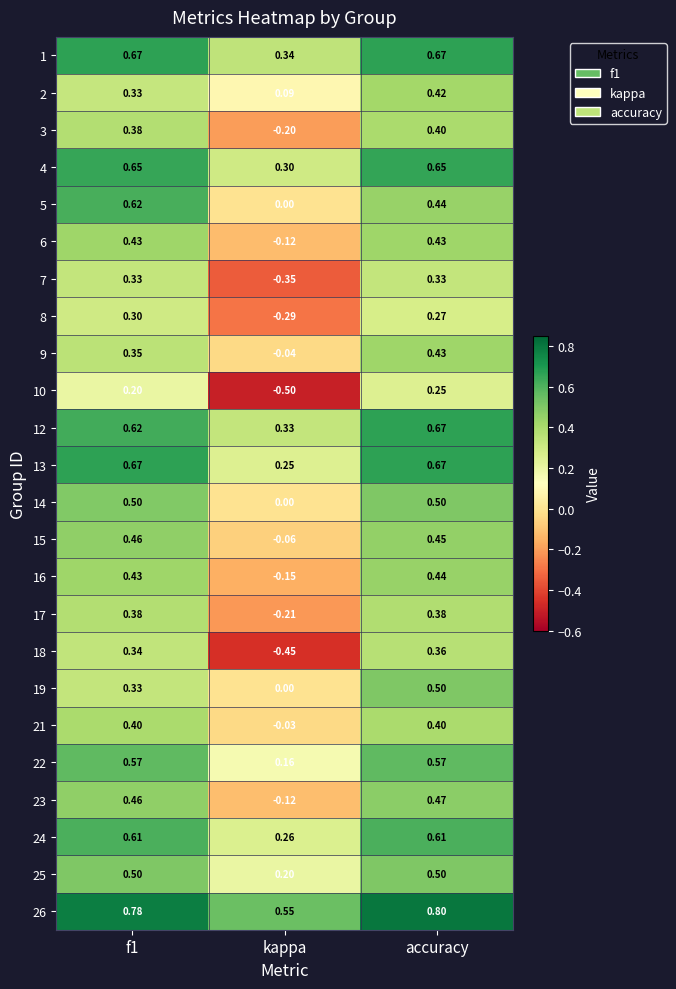

At which label is 16 closest to 0?

kappa